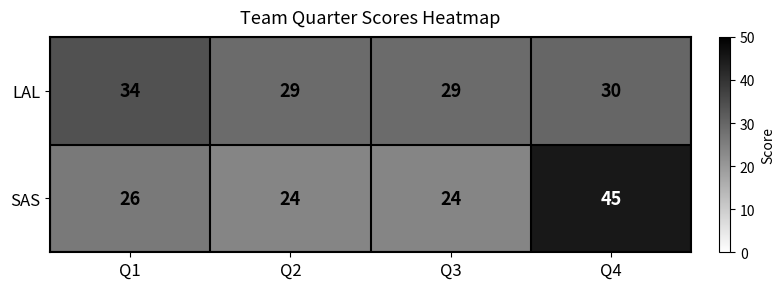

Which series has the largest total across all categories?

LAL